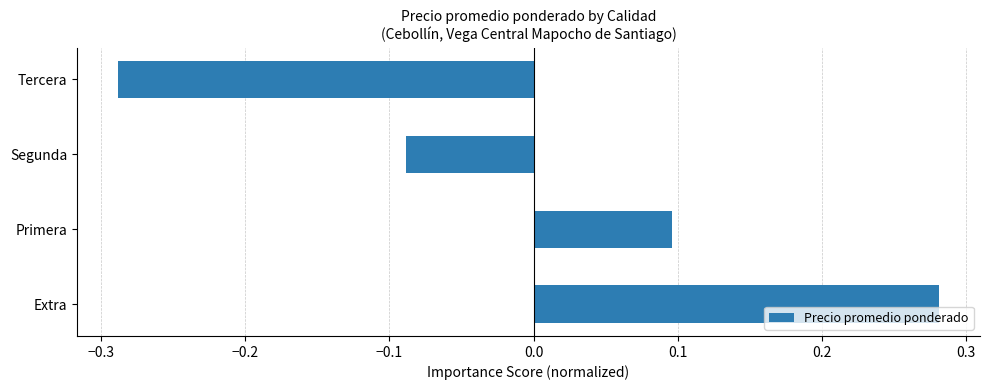

List the labels in order of value, smallest first.

Tercera, Segunda, Primera, Extra